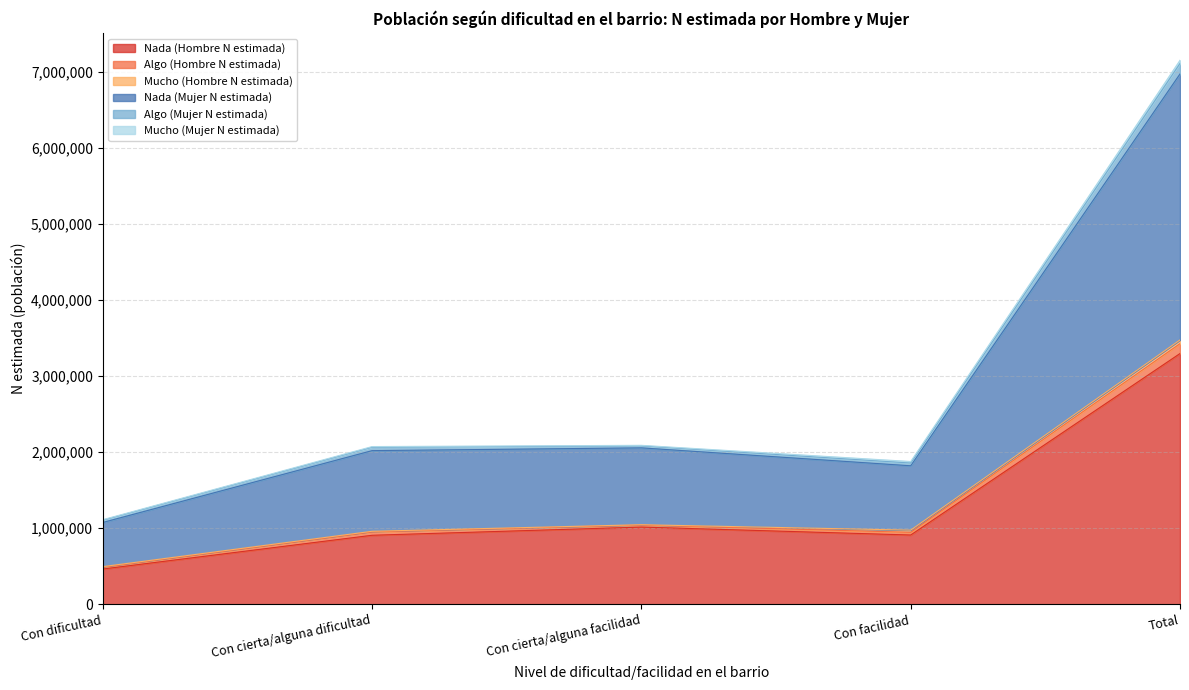

Which category has the lowest value in the Nada (Hombre N estimada) series?

Con dificultad